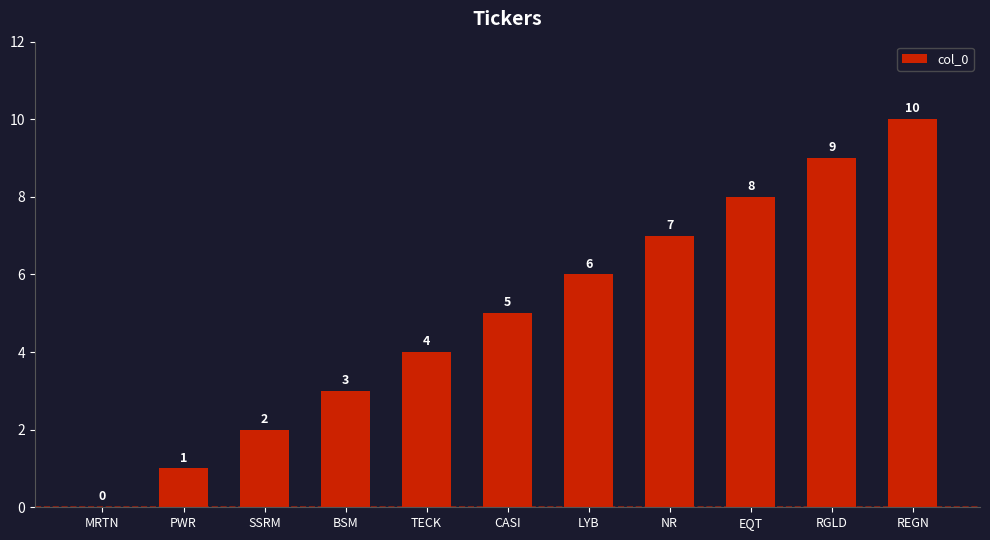

Reading left to right, what are all the values shown in this chart?

0	1	2	3	4	5	6	7	8	9	10